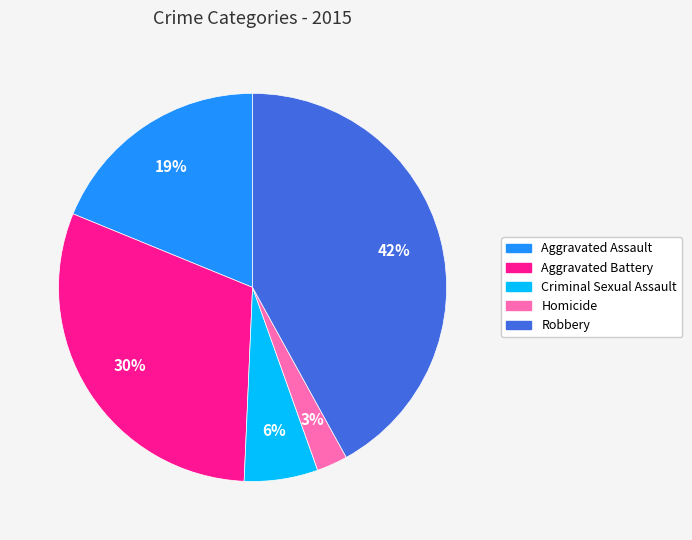

How many slices are in this pie chart?

5